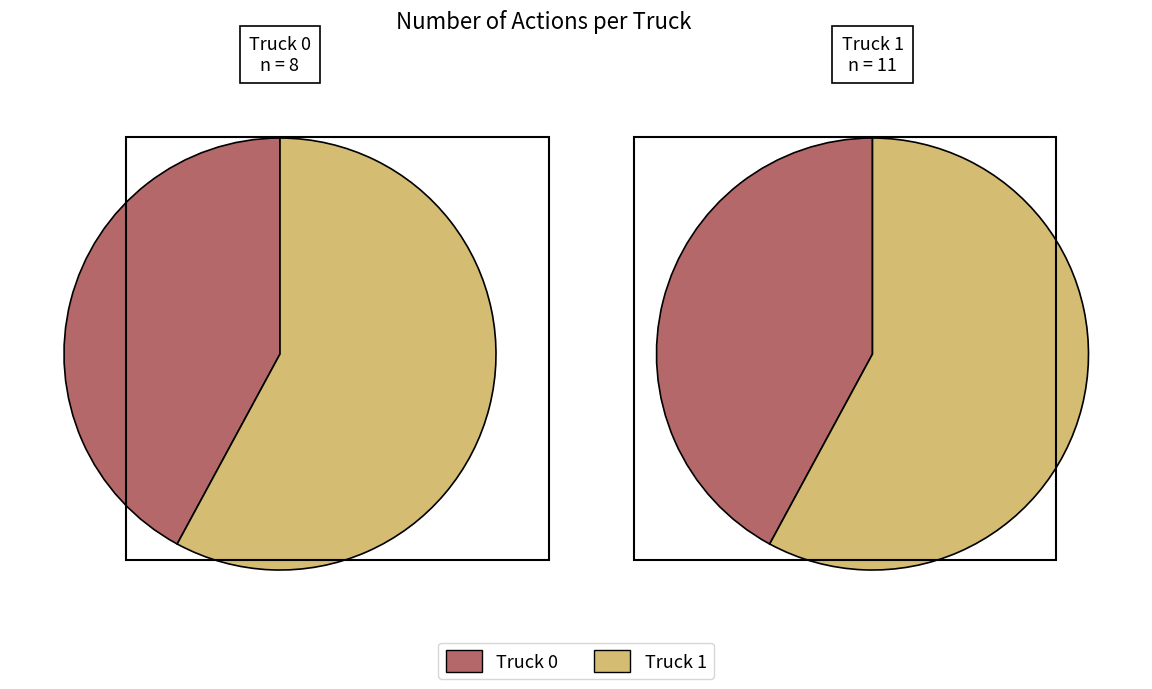

Does any single category account for the majority?

Yes